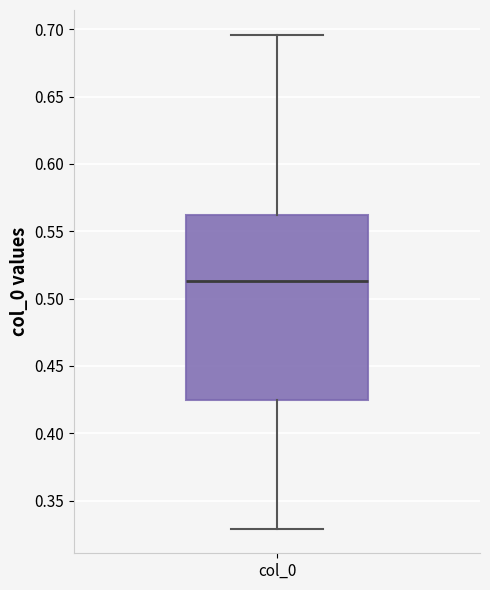

Read this box plot against the y-axis: the position of the median line, the range covered by the box, and the ends of both whiskers. The values are not printed on the chart, so give them approximately, as read against the axis.

median 0.515, box 0.425 to 0.560, whiskers 0.330 to 0.695